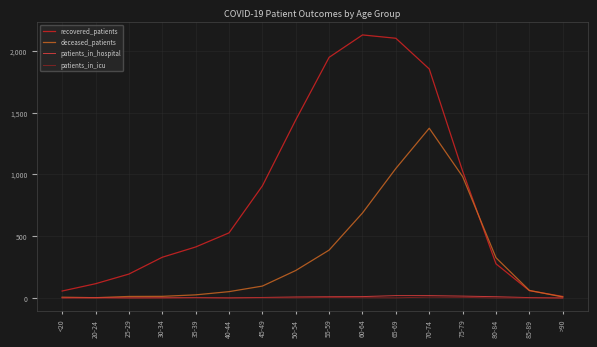

What are all the series names shown in the legend?

recovered_patients, deceased_patients, patients_in_hospital, patients_in_icu